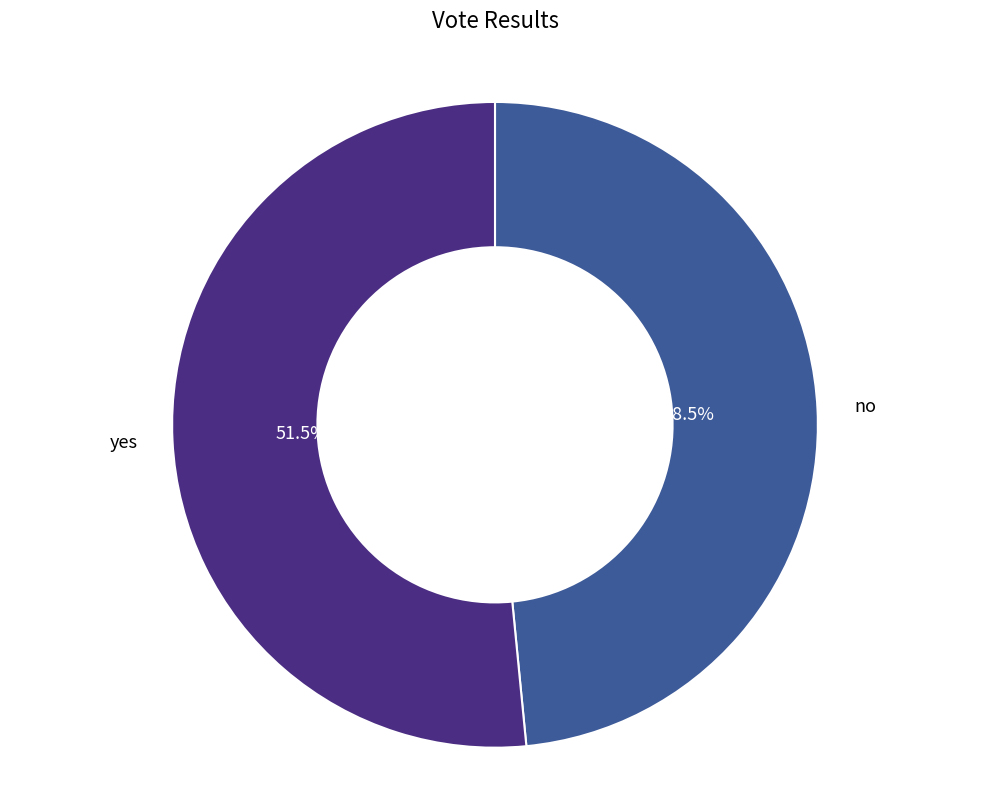

Is there any slice that represents more than half of the pie?

Yes